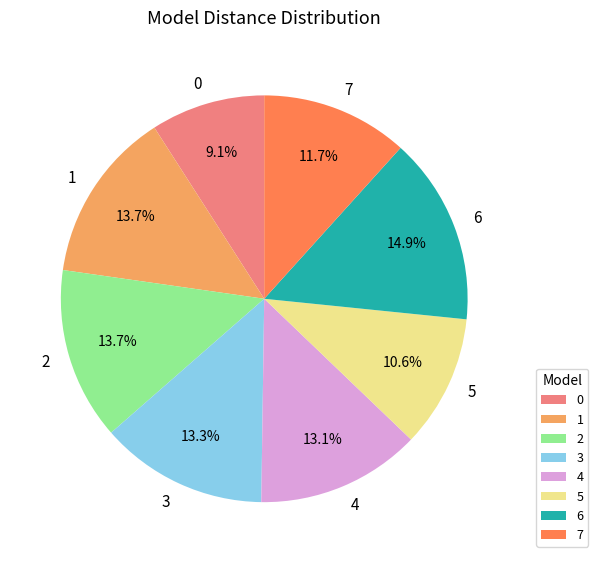

To the nearest percent, what is the difference between the largest and smallest slice percentages?

6%